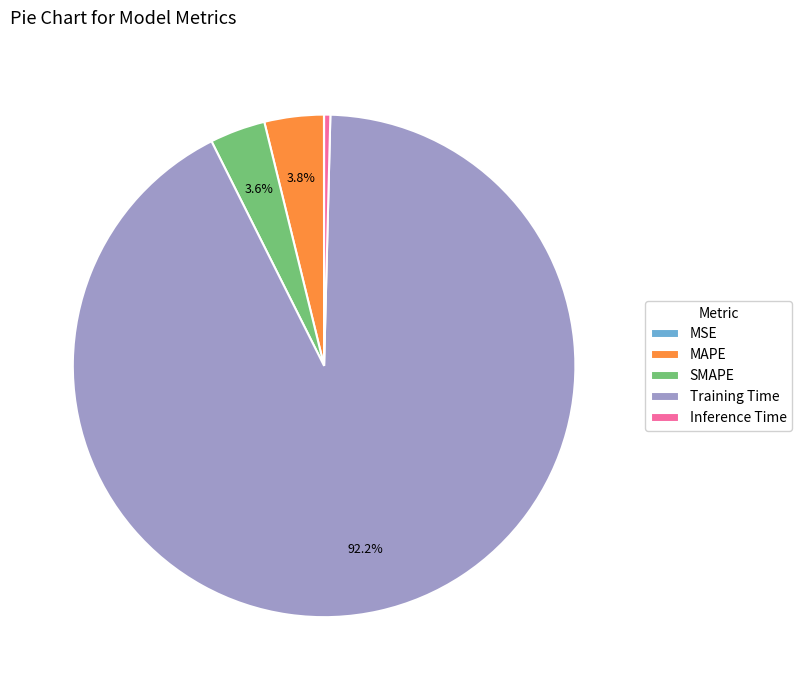

Which has a higher value, Inference Time or MAPE?

MAPE